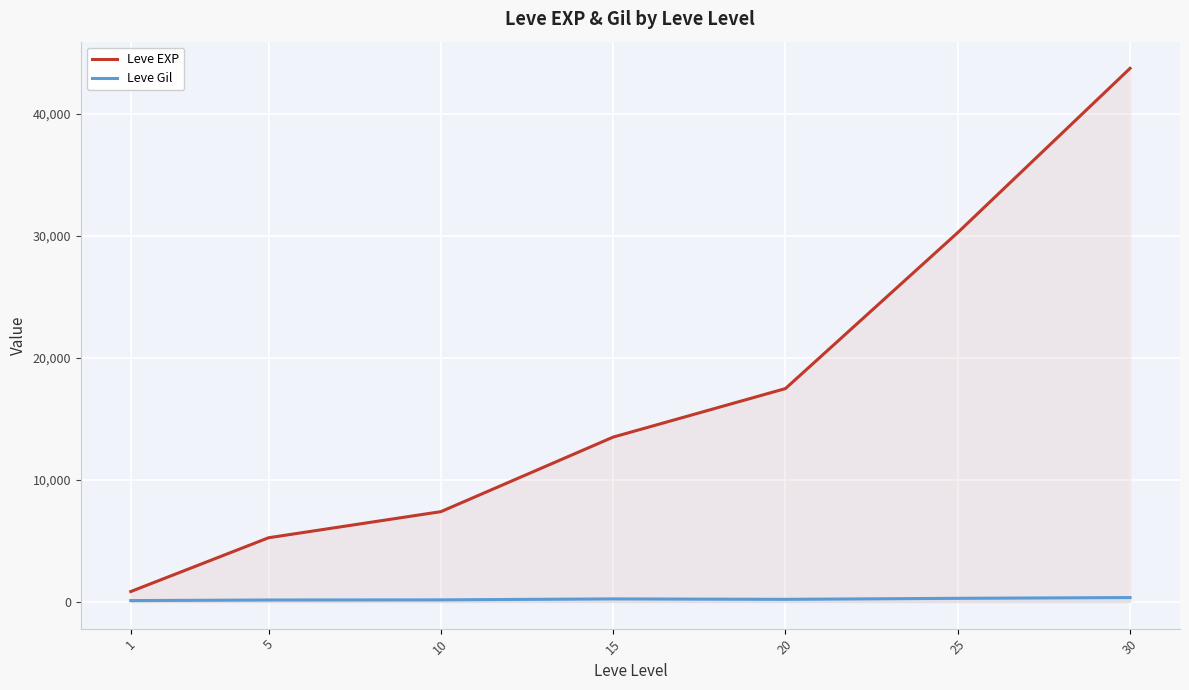

Reading left to right, transcribe all the data shown in this chart.

Leve EXP: 853.3	5261.7	7400.0	13510.0	17486.7	30270.0	43730.0
Leve Gil: 112.3	159.0	170.7	249.7	214.2	297.3	361.0